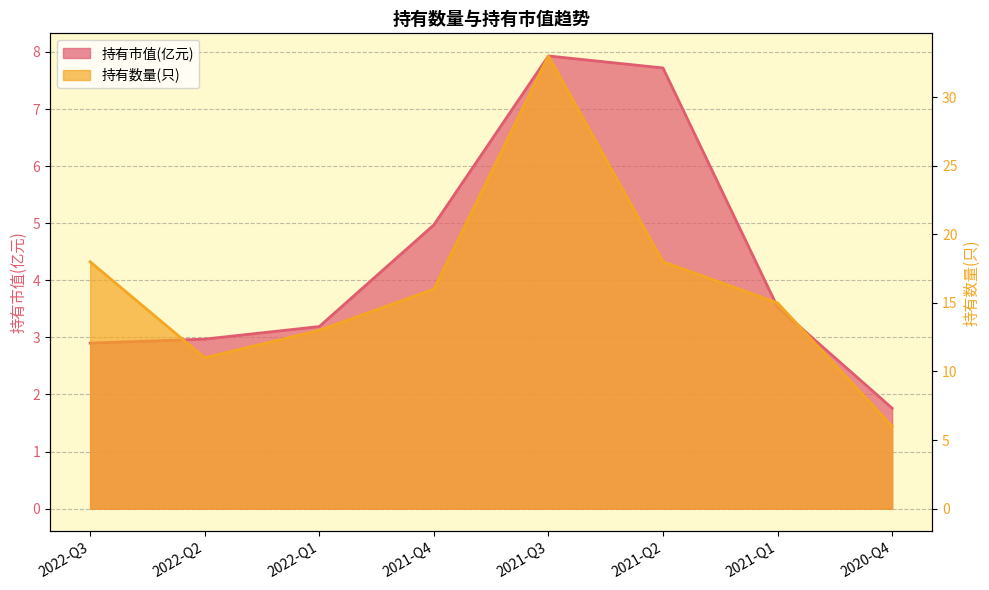

List the series in order of their overall mean, lowest first.

持有市值(亿元), 持有数量(只)